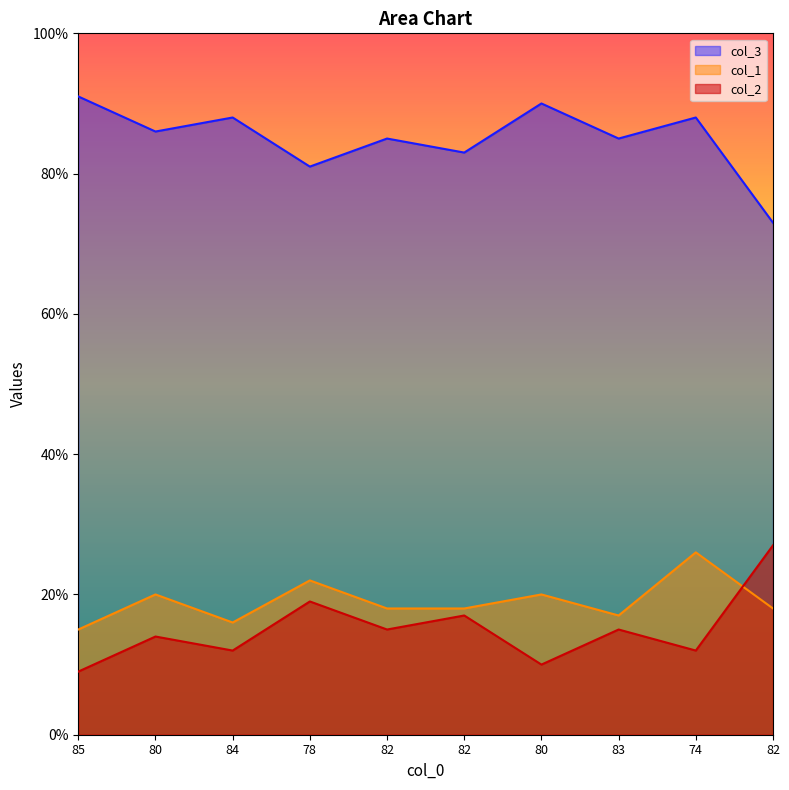

What is the approximate value of col_3 at 80?

10